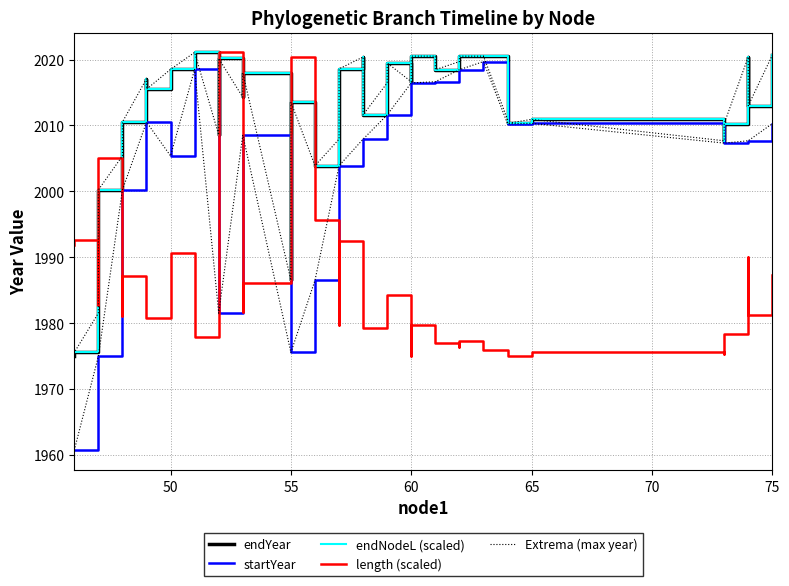

Is it true that length (scaled) equals 2944.8 at 65?

False